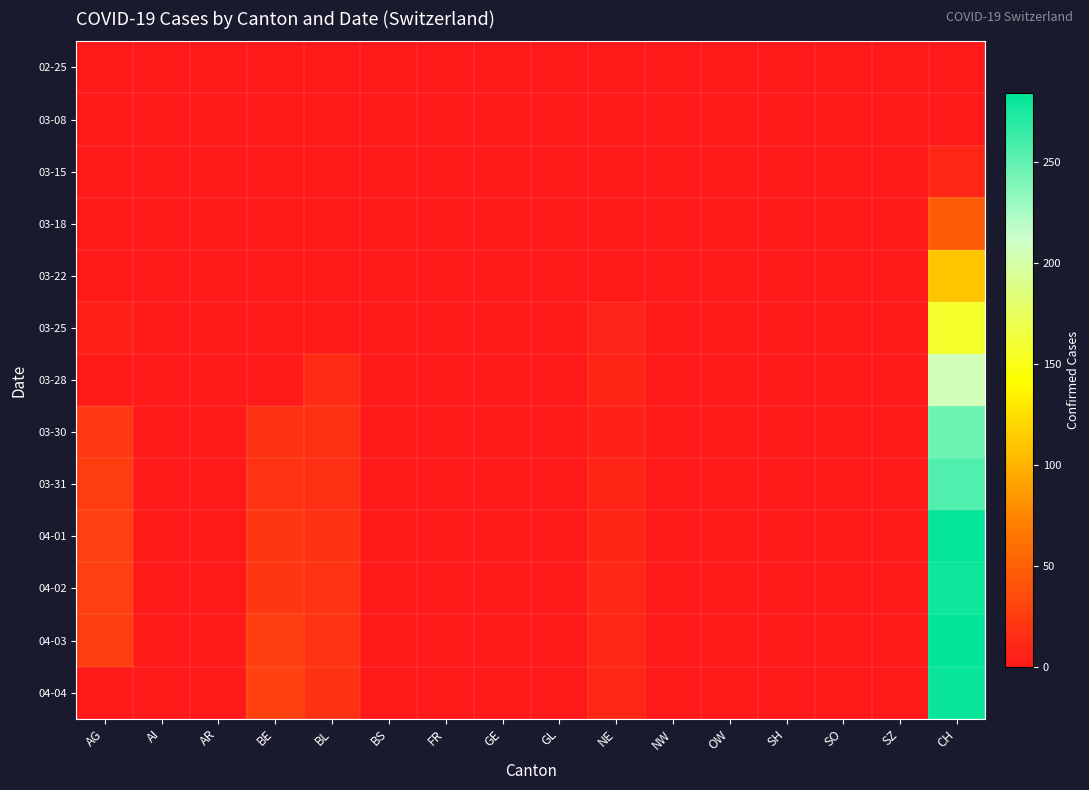

How many distinct data groups are displayed?

13